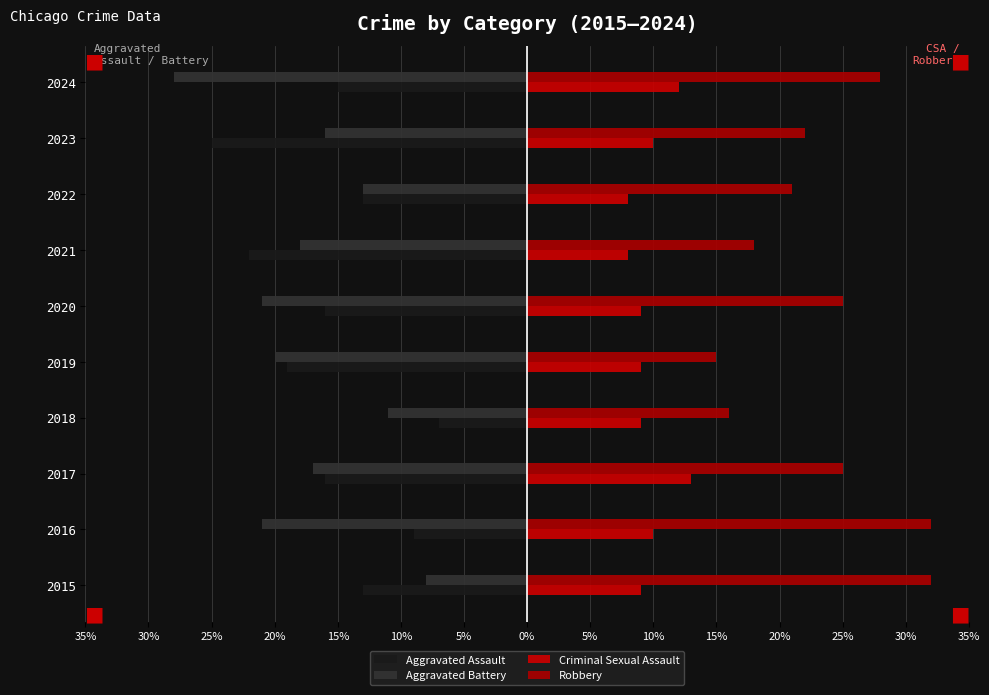

What is the difference between the second highest and second lowest values in the Aggravated Battery series?

10